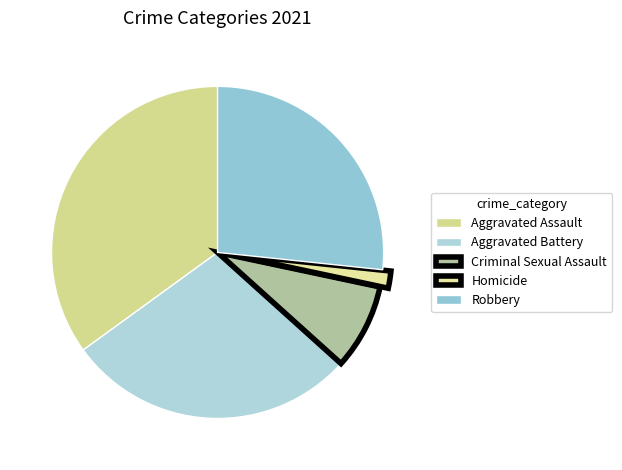

Is it true that Criminal Sexual Assault is 8% of the pie?

True